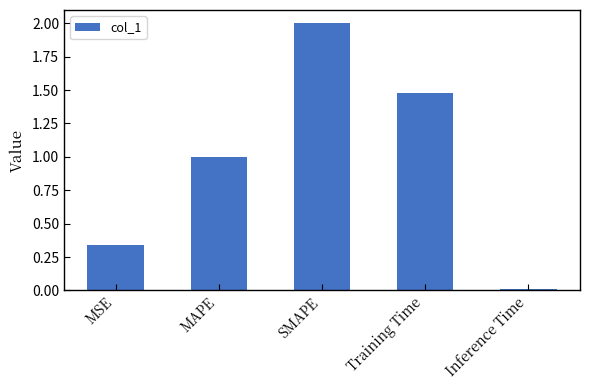

What is the change in value from Training Time to Inference Time?

-1.5